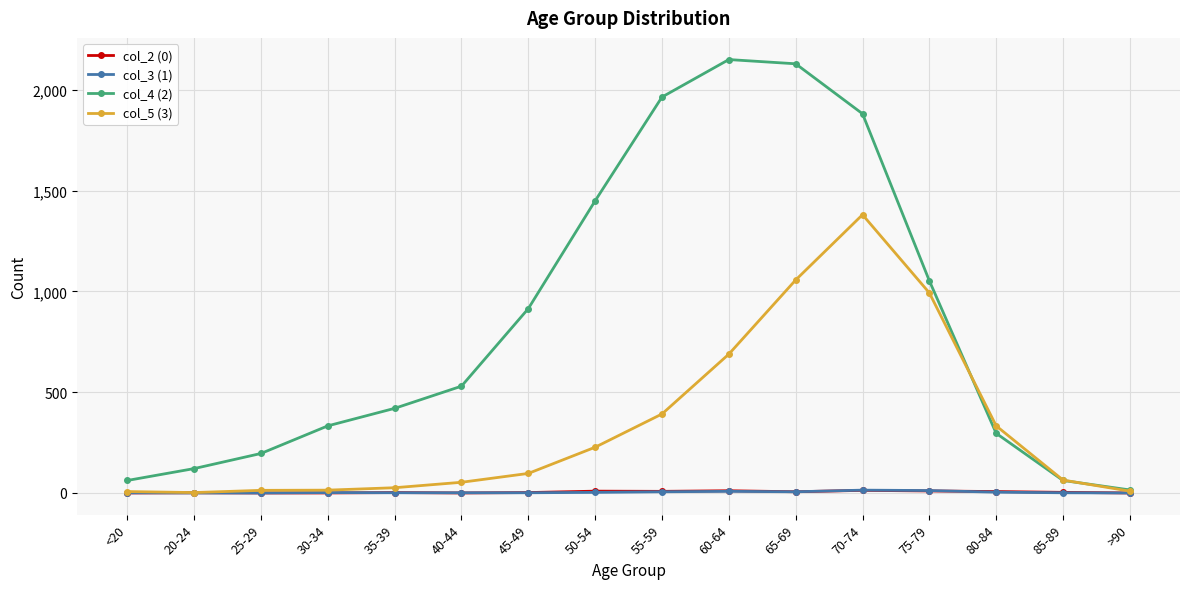

What is the label of the 12th point from the right?

35-39